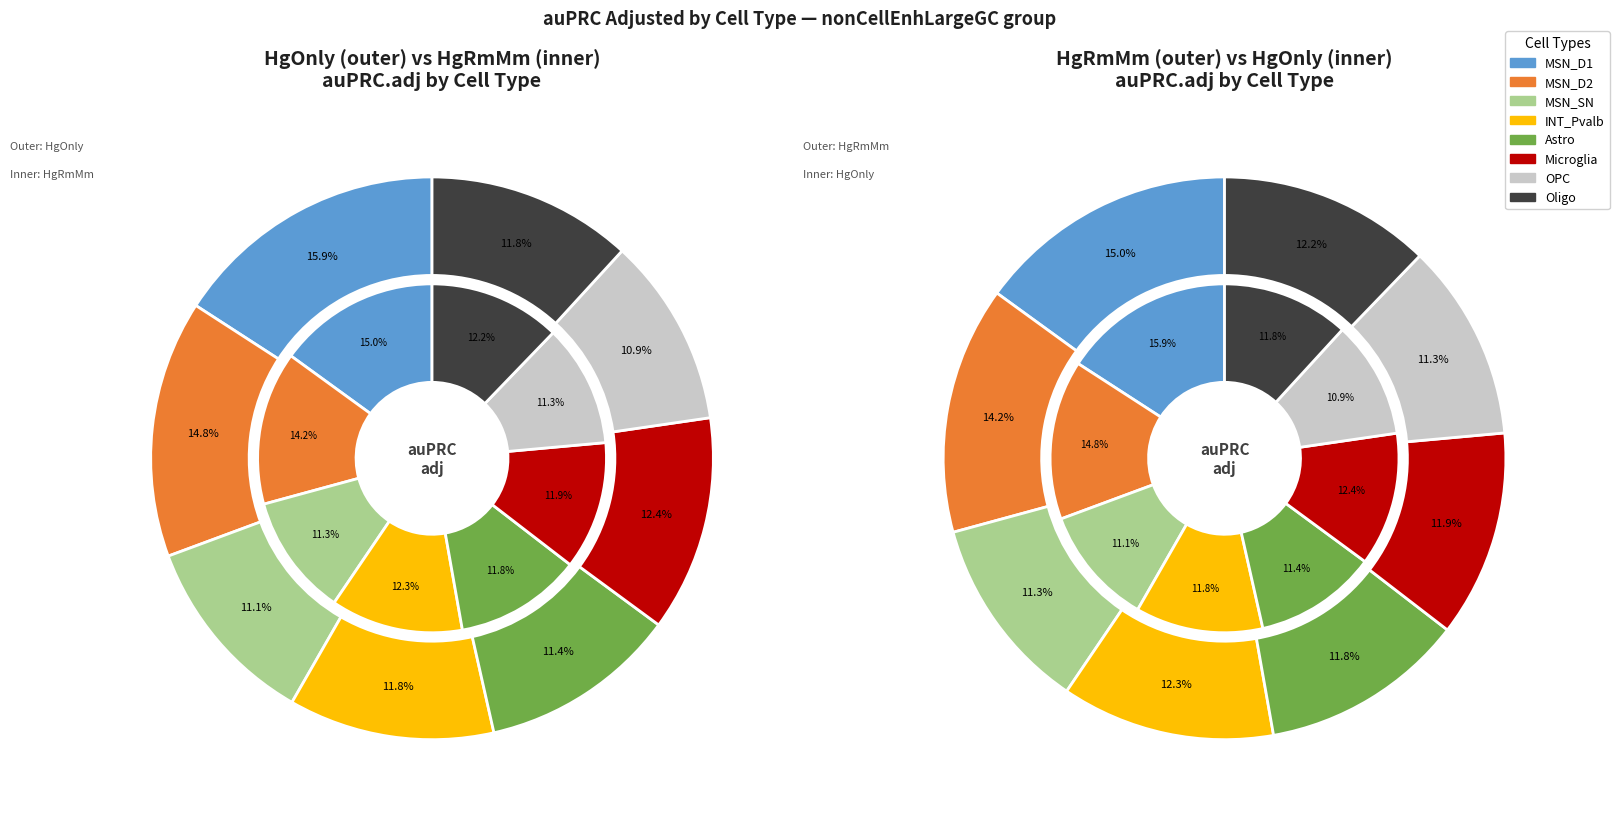

Which series has the widest spread of values?

HgOnly